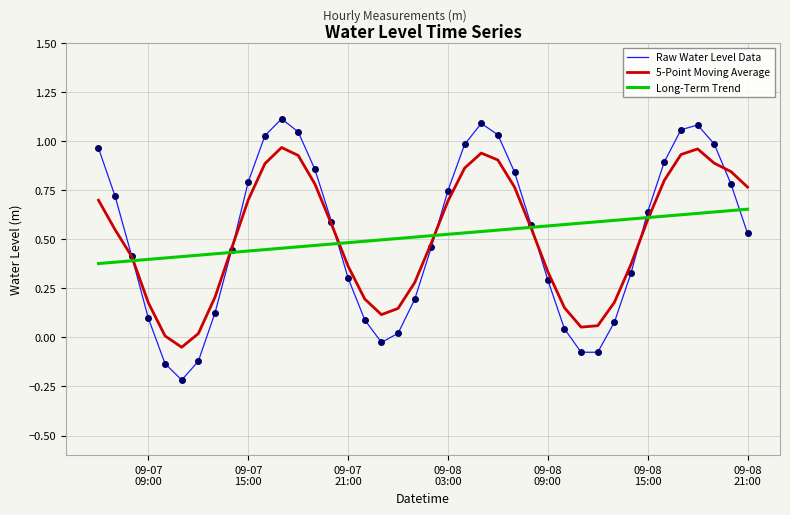

Which series has the largest range (max minus min)?

Raw Water Level Data